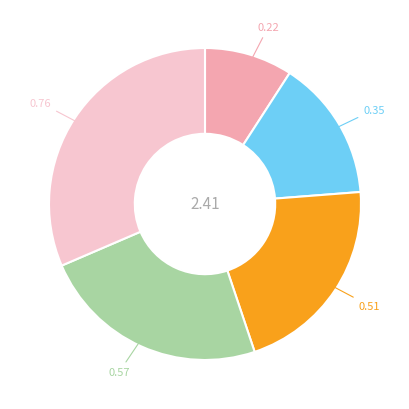

Does any single category account for the majority?

No